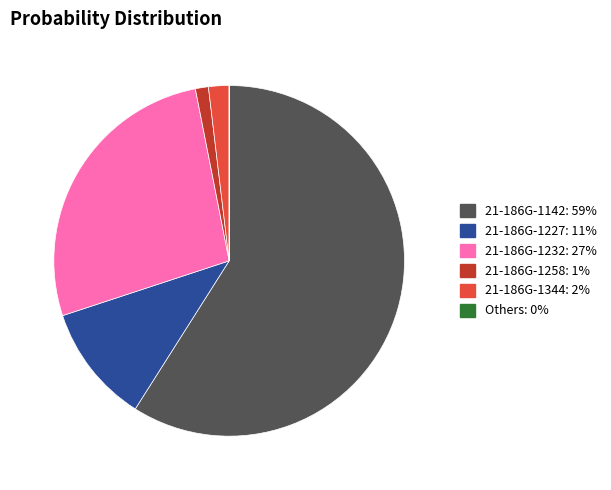

What is the largest slice in the pie chart?

21-186G-1142: 59%